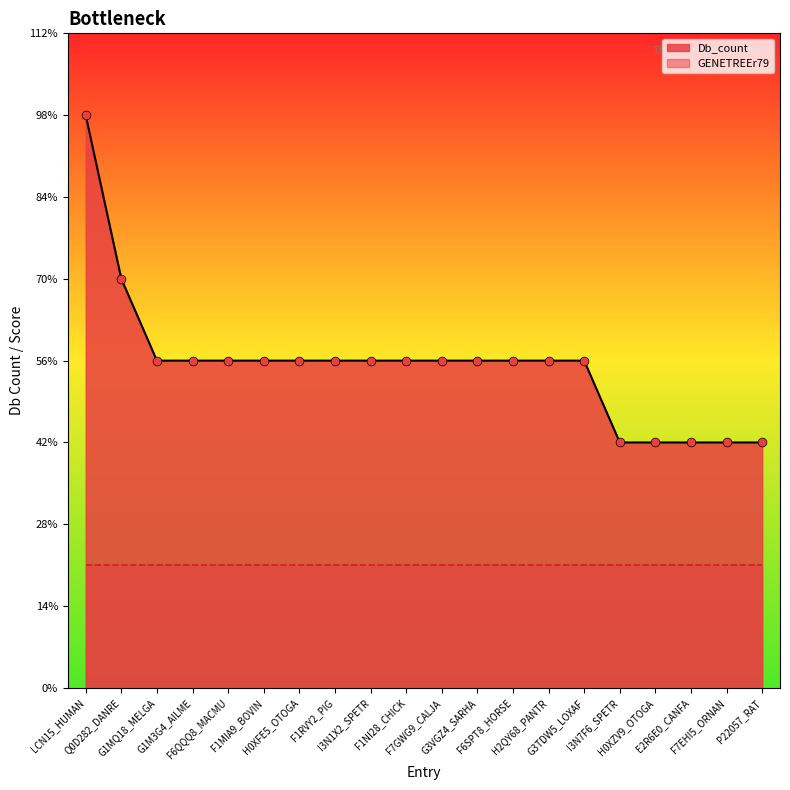

Approximately how many times larger is the value at LCN15_HUMAN compared to H0XFE5_OTOGA?

1.8